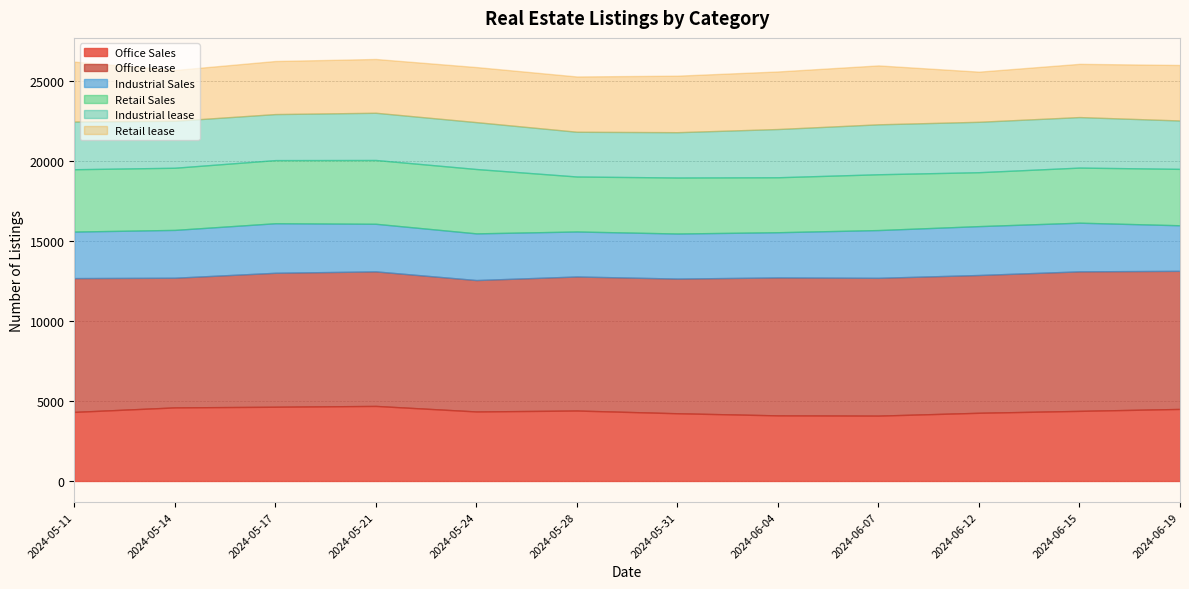

At which category does Retail Sales reach its first local valley?

2024-05-14